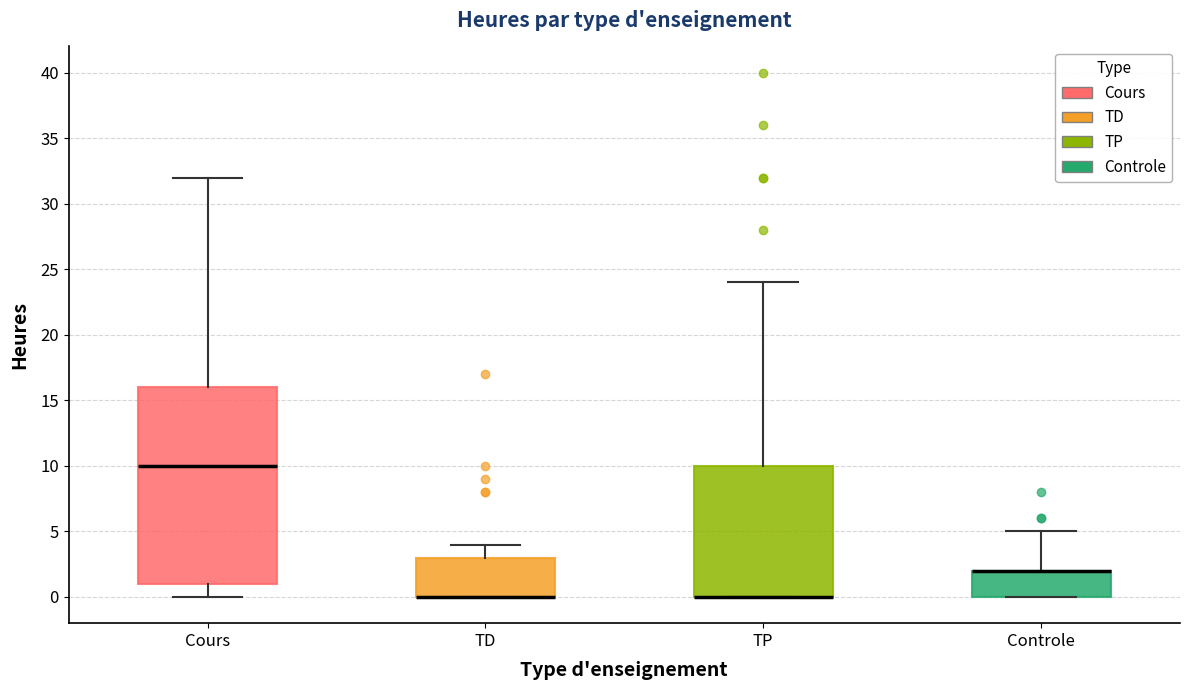

Where is the lower edge of the box for Controle on the y-axis? The values are not printed on the chart, so give them approximately, as read against the axis.

0